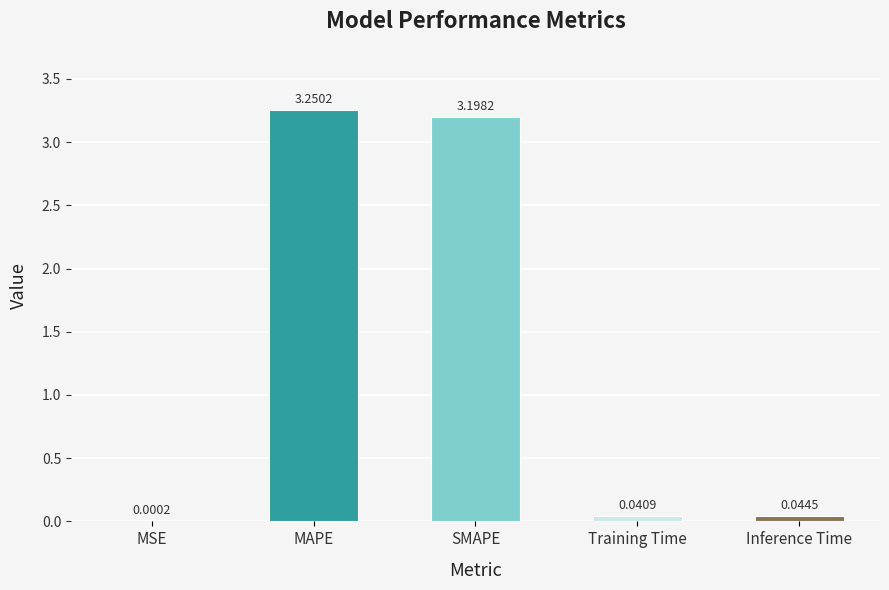

Which category has the highest value across all series?

MAPE